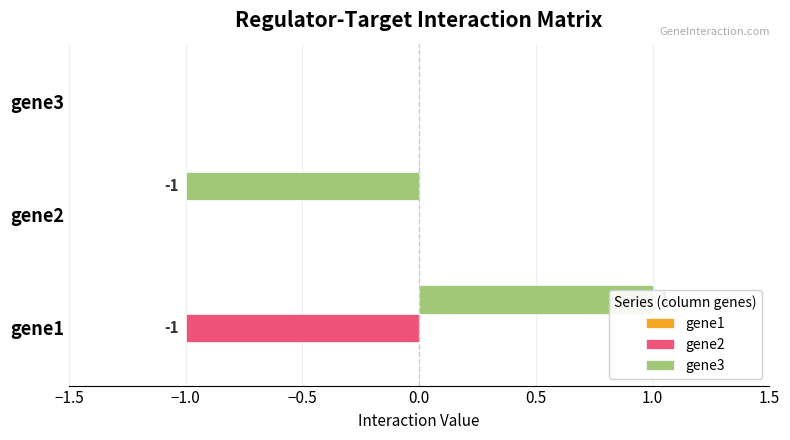

Is the value of gene2 at gene3 greater than the value of gene3 at gene3?

No